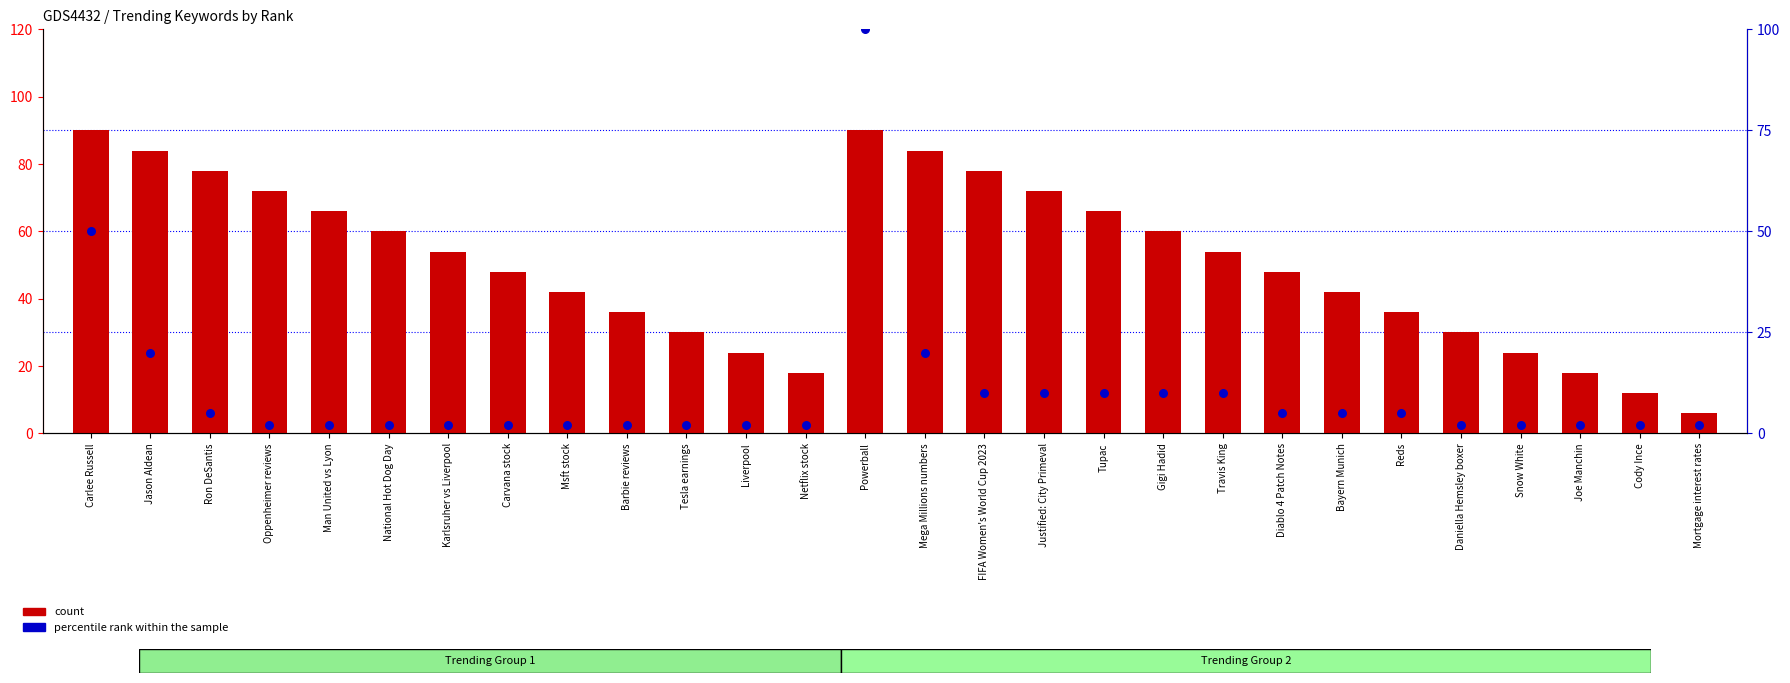

What is the total value across all series at Barbie reviews?

38